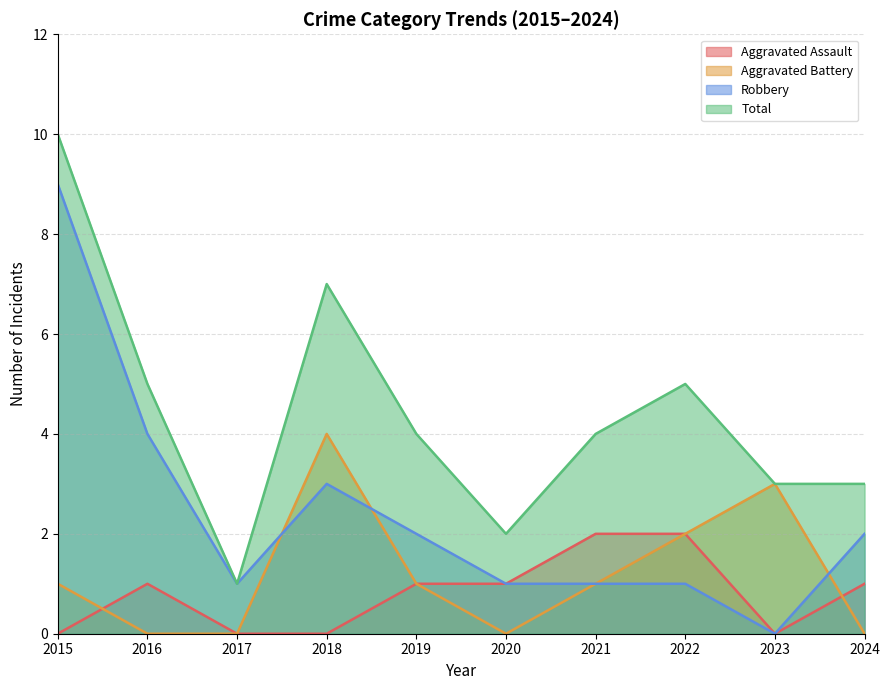

At how many categories does at least one series exceed 8?

1